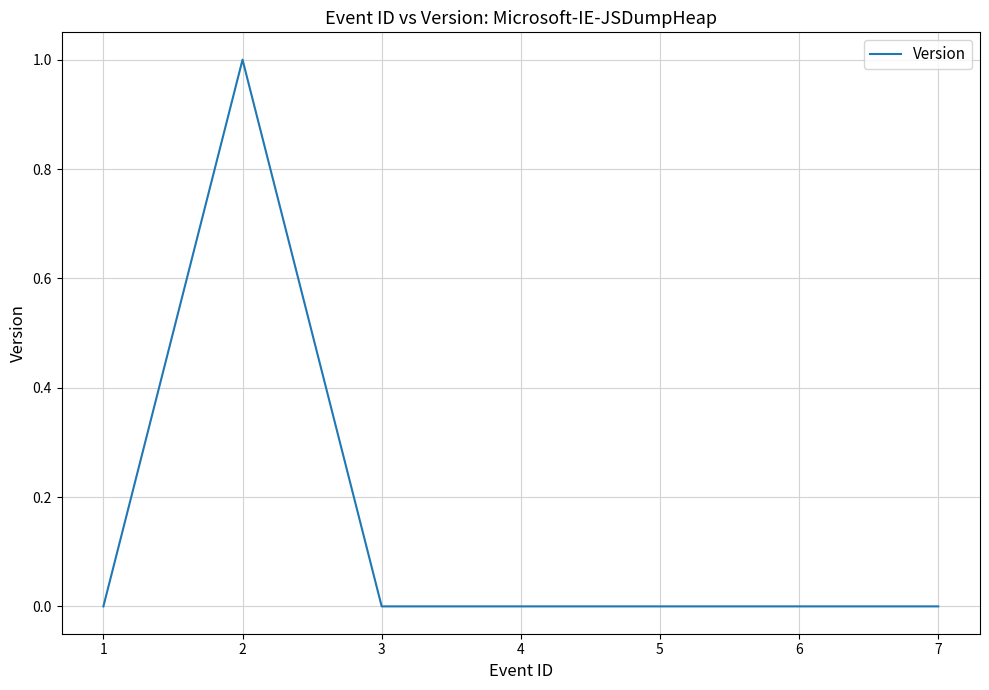

Count the values in the range 0 to 1.

7